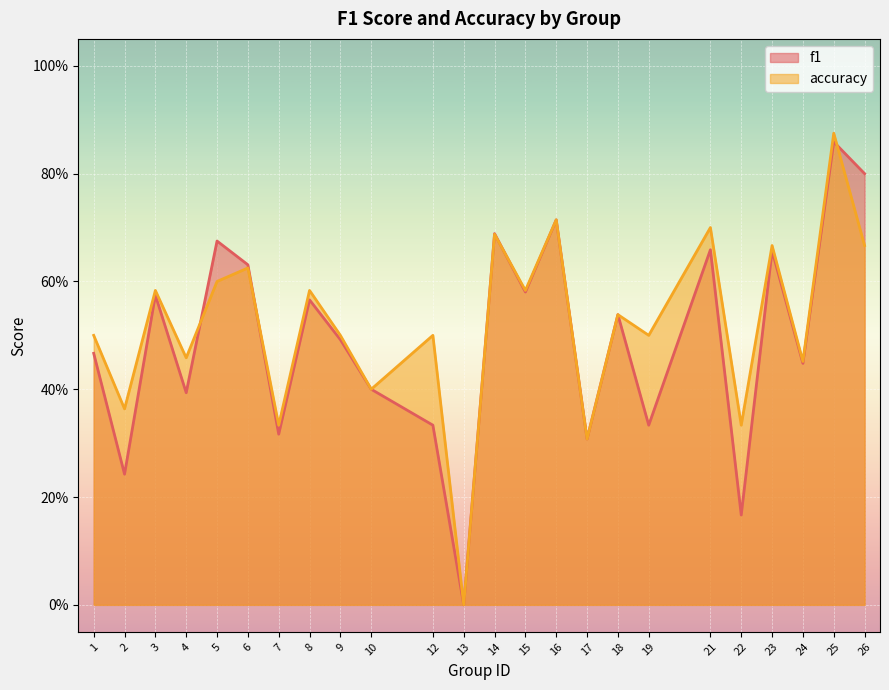

Where is the first local minimum for f1?

2